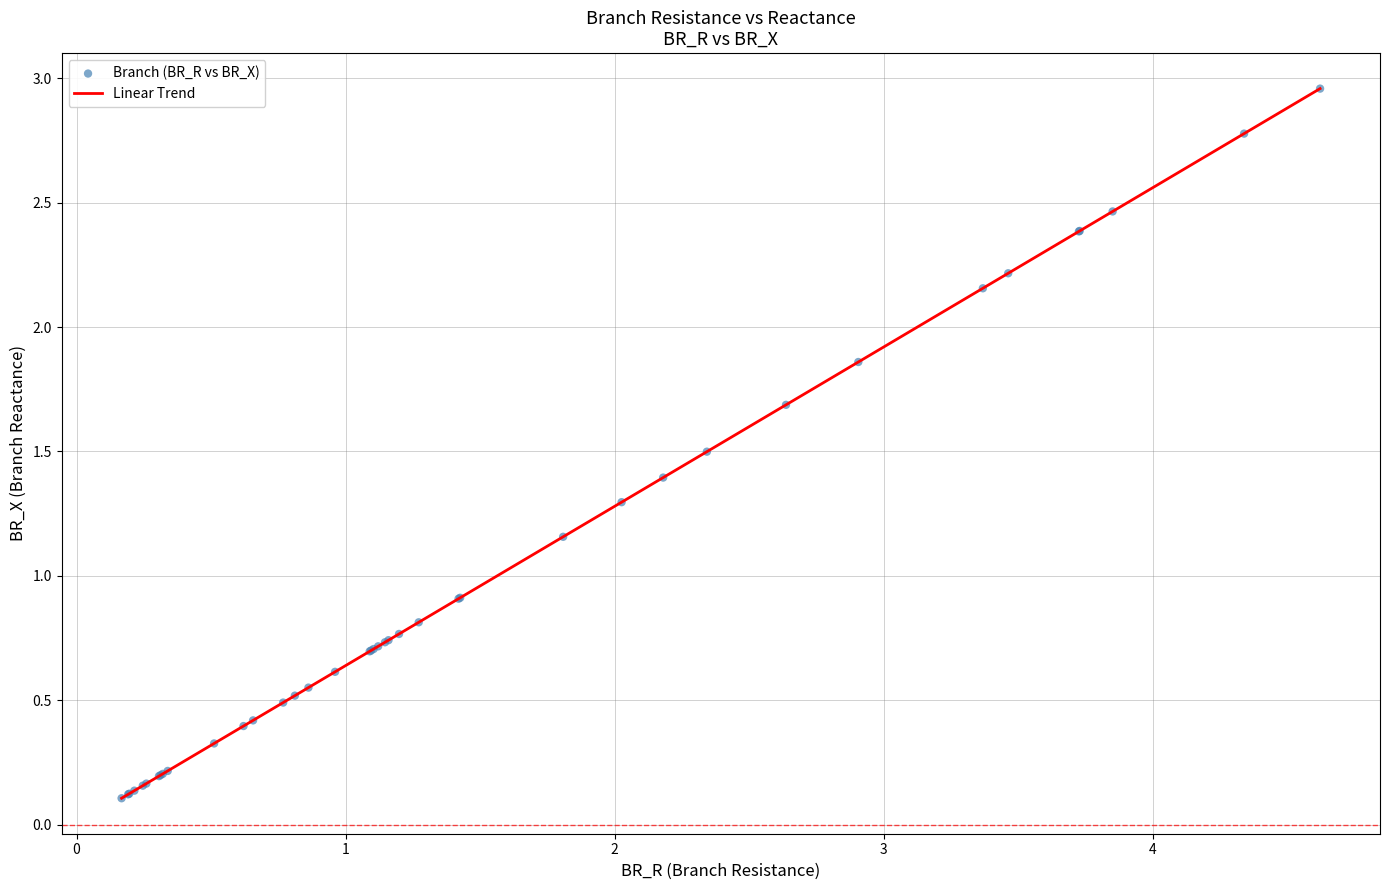

What is the difference between the maximum and minimum values?

2.9